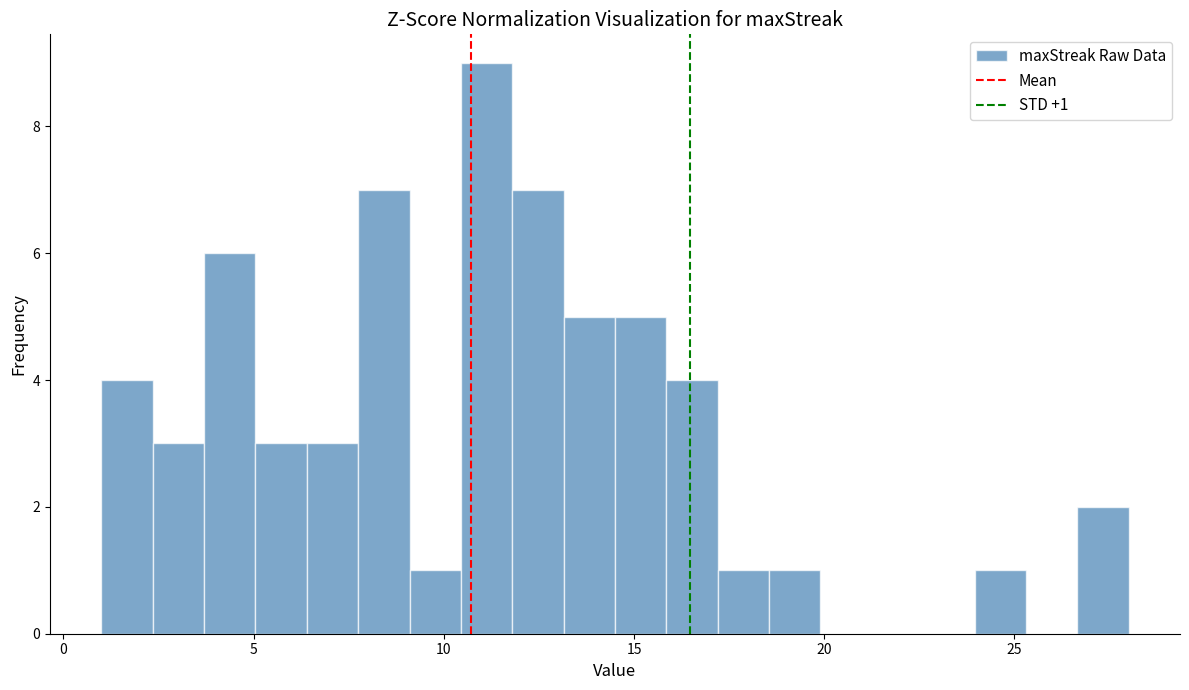

Read against the x-axis, roughly where is the centre of the tallest bar?

11.0